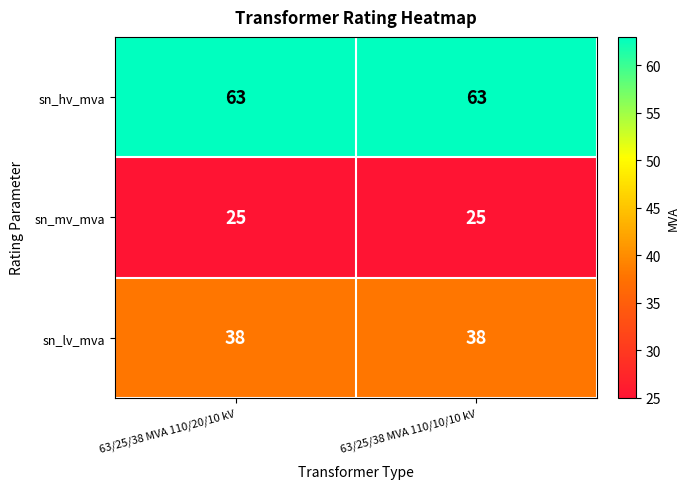

Reading left to right, transcribe all the data shown in this chart.

sn_hv_mva: 63	63
sn_mv_mva: 25	25
sn_lv_mva: 38	38